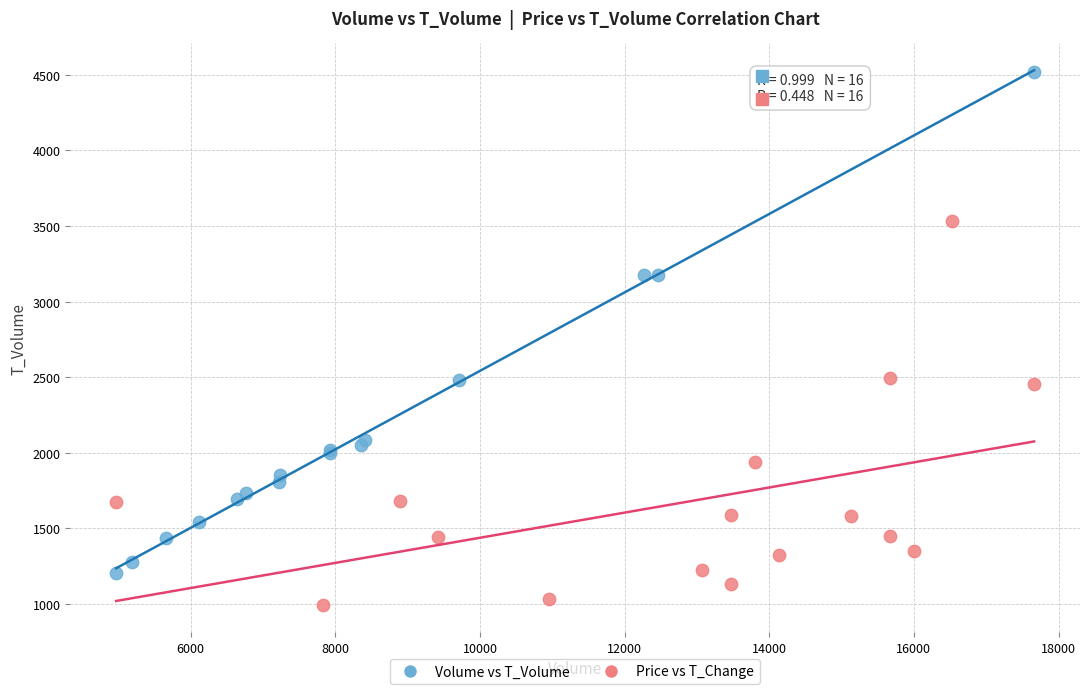

Which series contains the lowest Y value?

Price vs T_Change